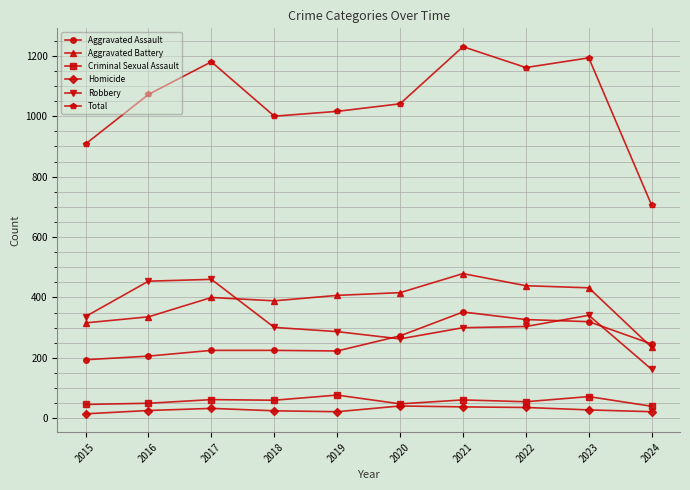

Where is the first local minimum for Total?

2018